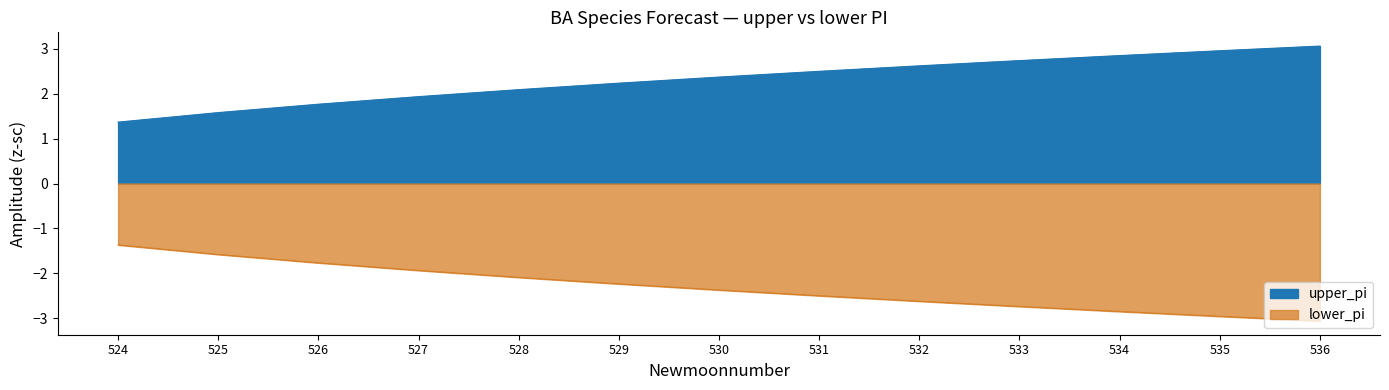

What is the spread (max minus min) of values at 535?

5.9